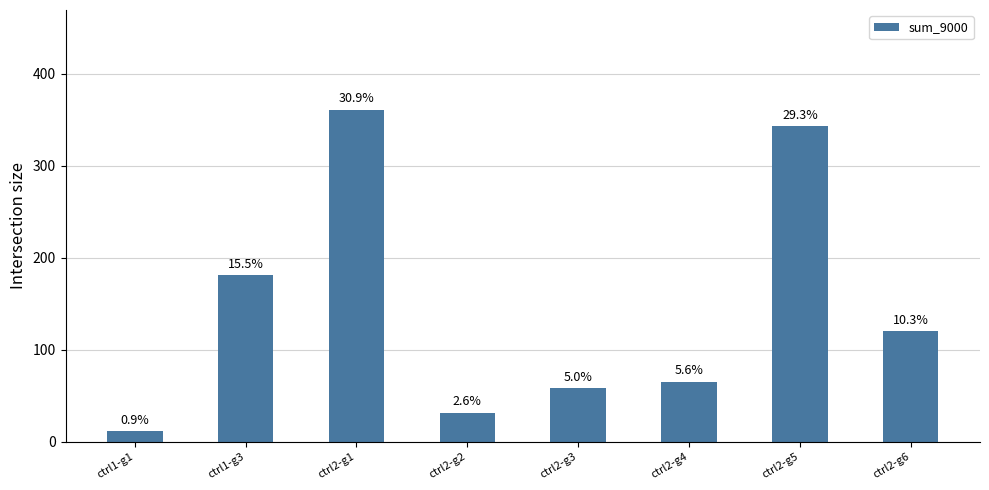

How many bars are there in total?

8